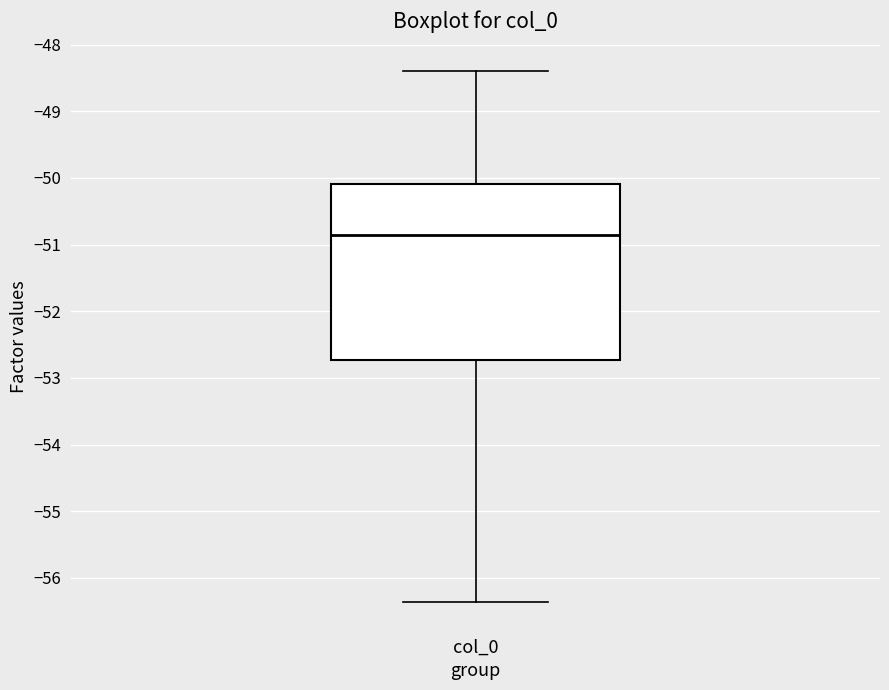

Read this box plot against the y-axis: the position of the median line, the range covered by the box, and the ends of both whiskers. The values are not printed on the chart, so give them approximately, as read against the axis.

median -50.9, box -52.7 to -50.1, whiskers -56.4 to -48.4